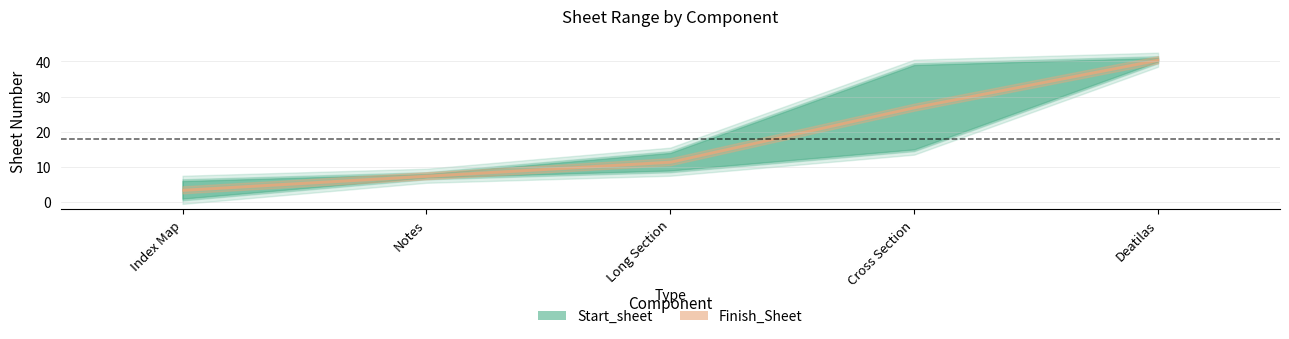

True or false: Finish_Sheet has a value of 8 at Index Map.

False